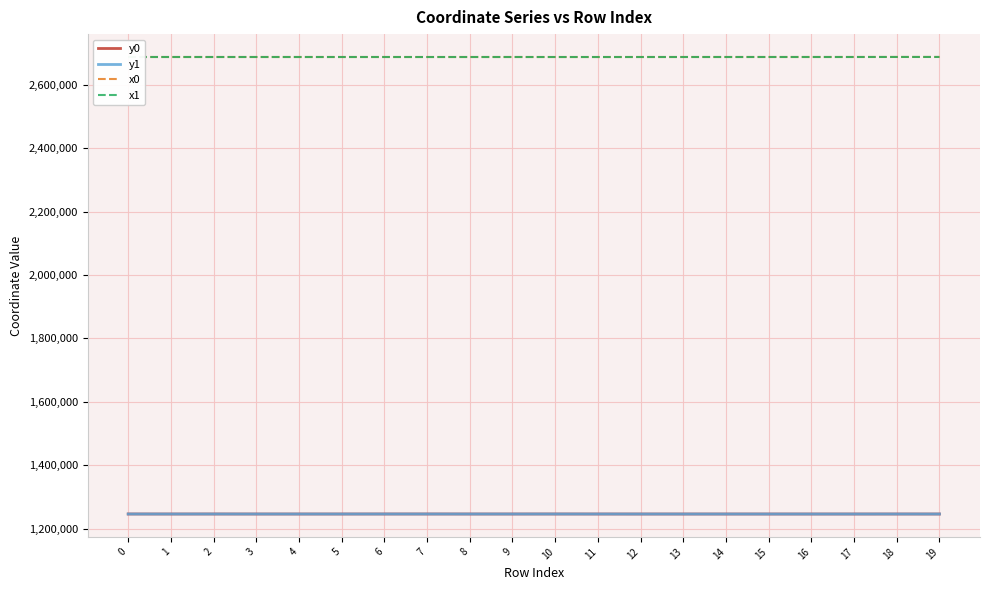

What is the highest value of the x1 series?

2687424.4